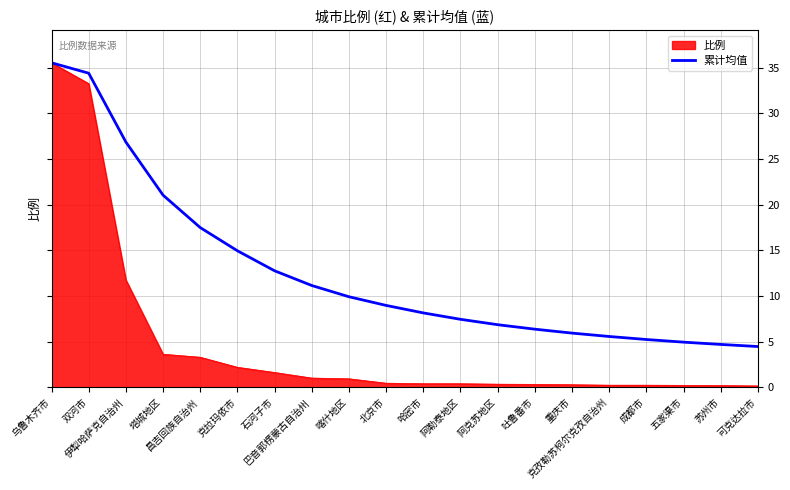

List the series in order of their overall mean, lowest first.

比例, 累计均值